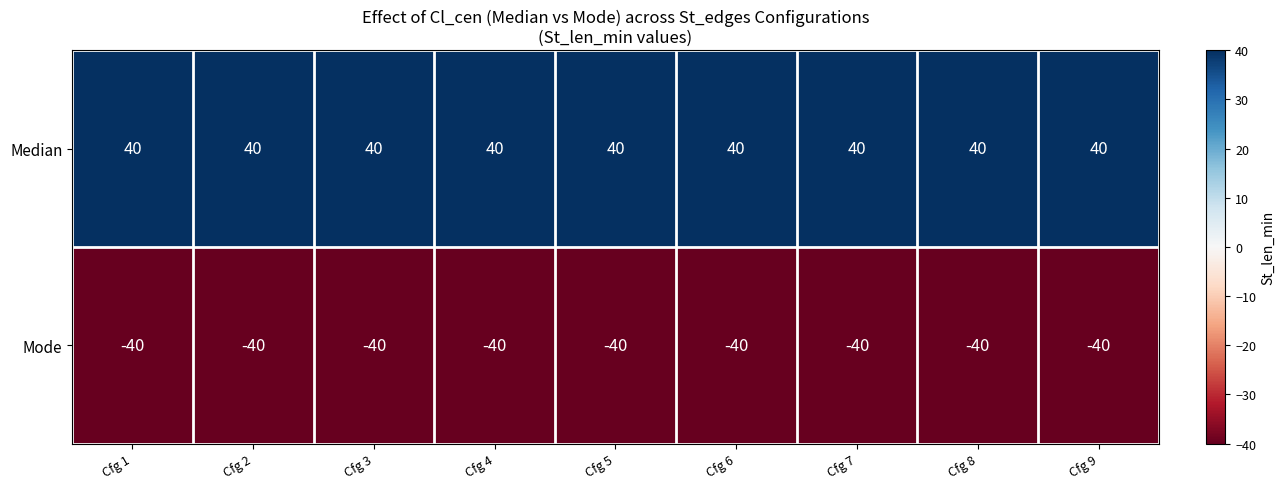

What is the sum of all Mode values?

-360